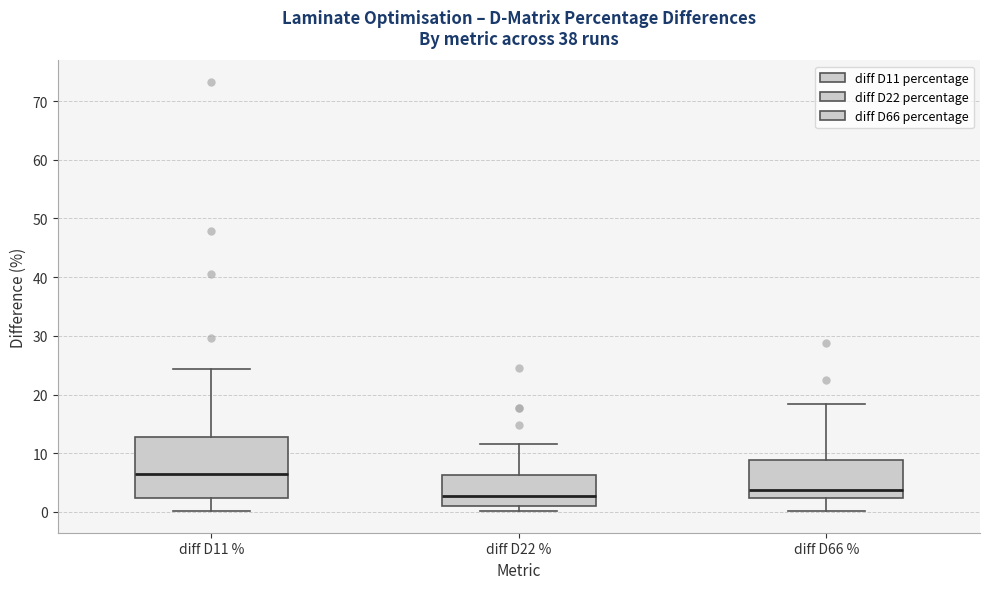

Comparing the boxes themselves (not the whiskers), which one is the tallest?

diff D11 %